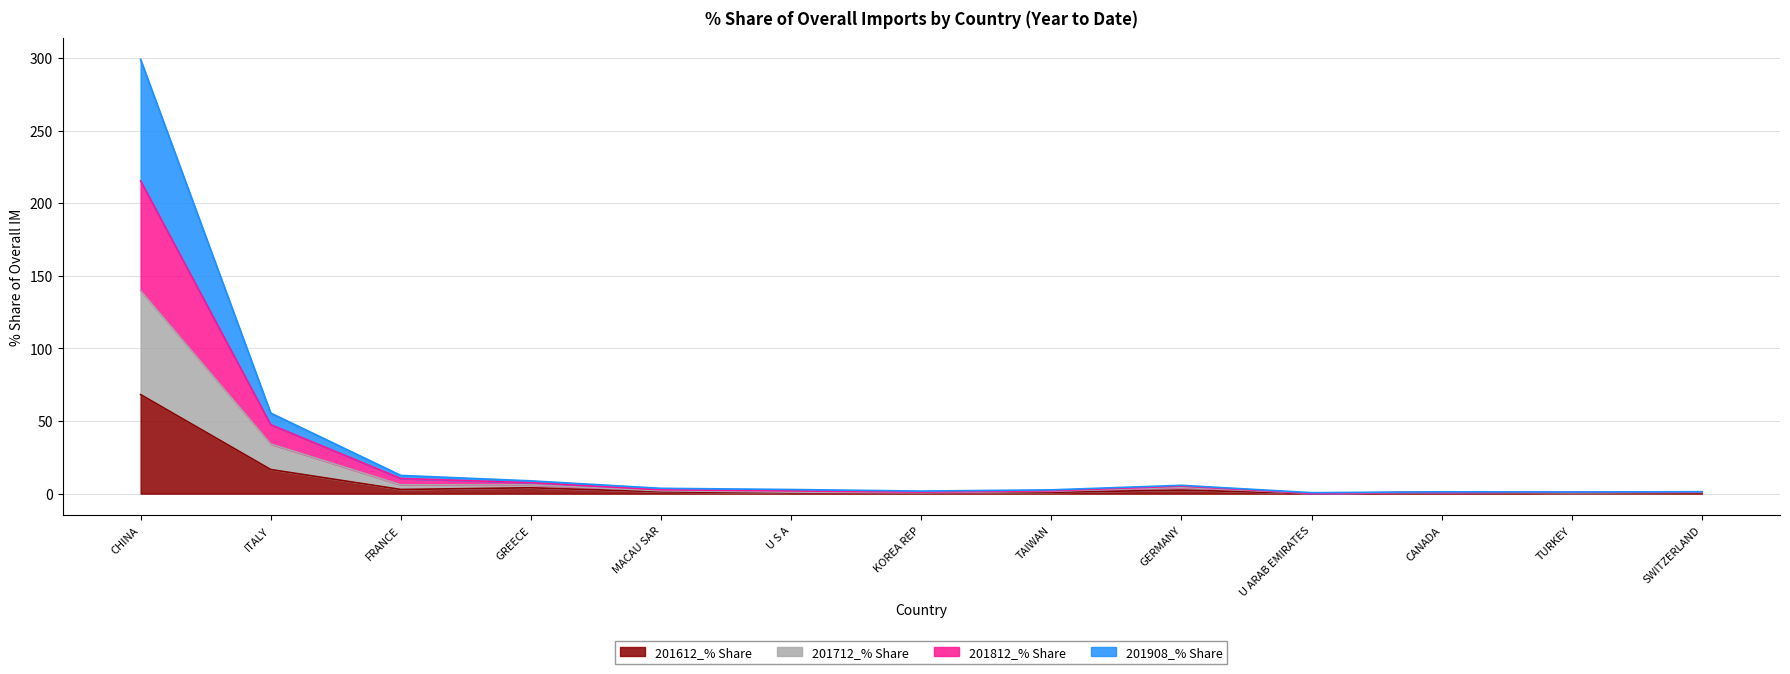

How many lines are shown in the chart?

4